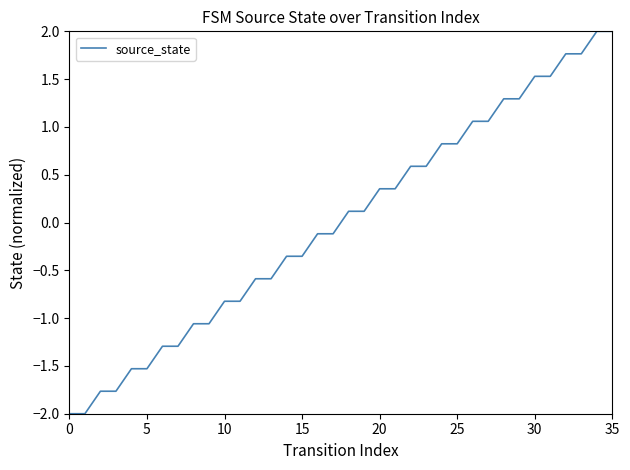

What is the difference between the maximum and minimum values?

4.0